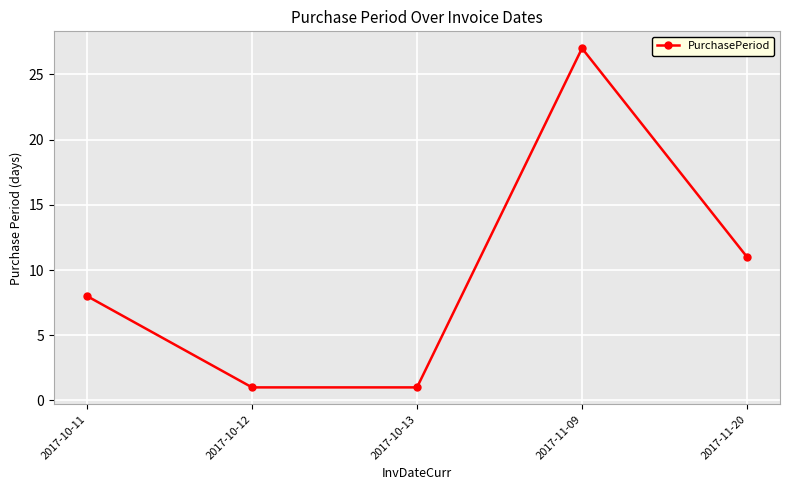

How many data points does each series have?

5